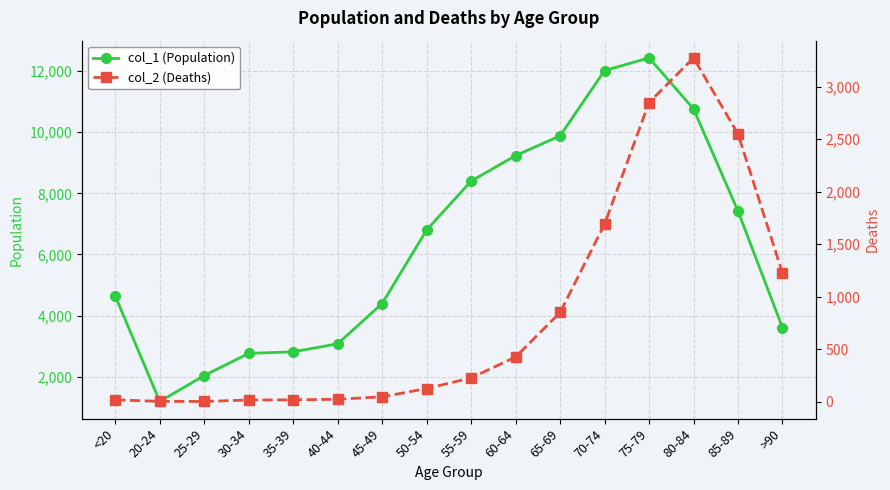

What is the label of the 13th point from the left?

75-79